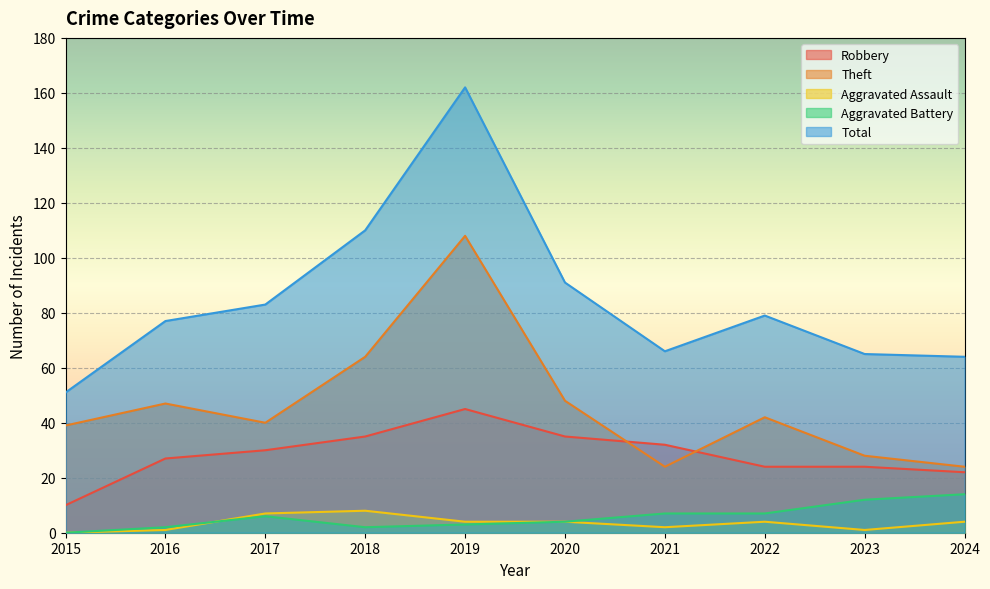

Reading right to left, extract all data points from this chart.

Robbery: 2024=22	2023=24	2022=24	2021=32	2020=35	2019=45	2018=35	2017=30	2016=27	2015=10
Theft: 2024=24	2023=28	2022=42	2021=24	2020=48	2019=108	2018=64	2017=40	2016=47	2015=39
Aggravated Assault: 2024=4	2023=1	2022=4	2021=2	2020=4	2019=4	2018=8	2017=7	2016=1	2015=0
Aggravated Battery: 2024=14	2023=12	2022=7	2021=7	2020=4	2019=3	2018=2	2017=6	2016=2	2015=0
Total: 2024=64	2023=65	2022=79	2021=66	2020=91	2019=162	2018=110	2017=83	2016=77	2015=51